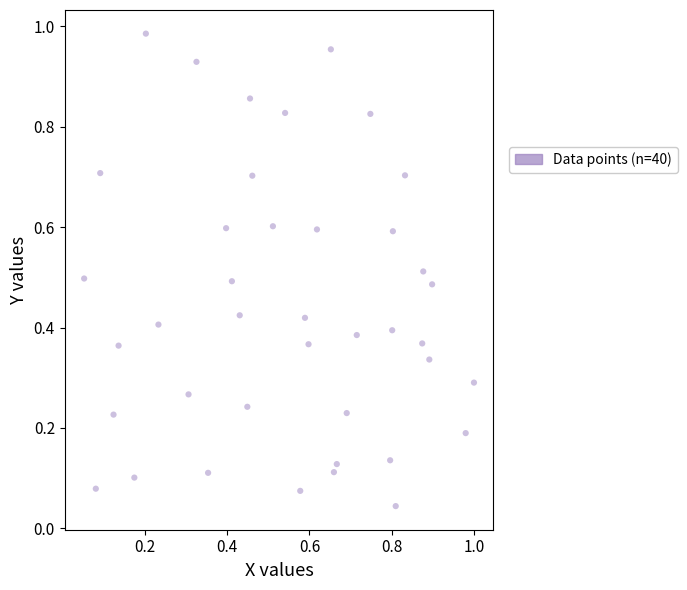

Count the number of points in this scatter plot.

40